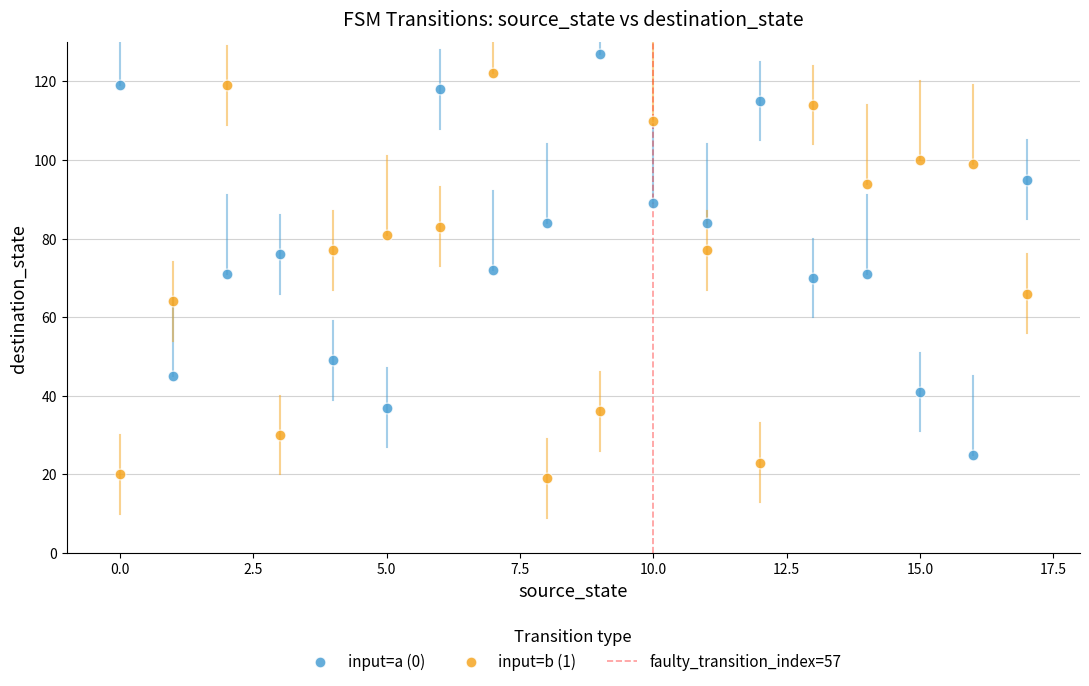

Which series contains the lowest Y value?

input=b (1)